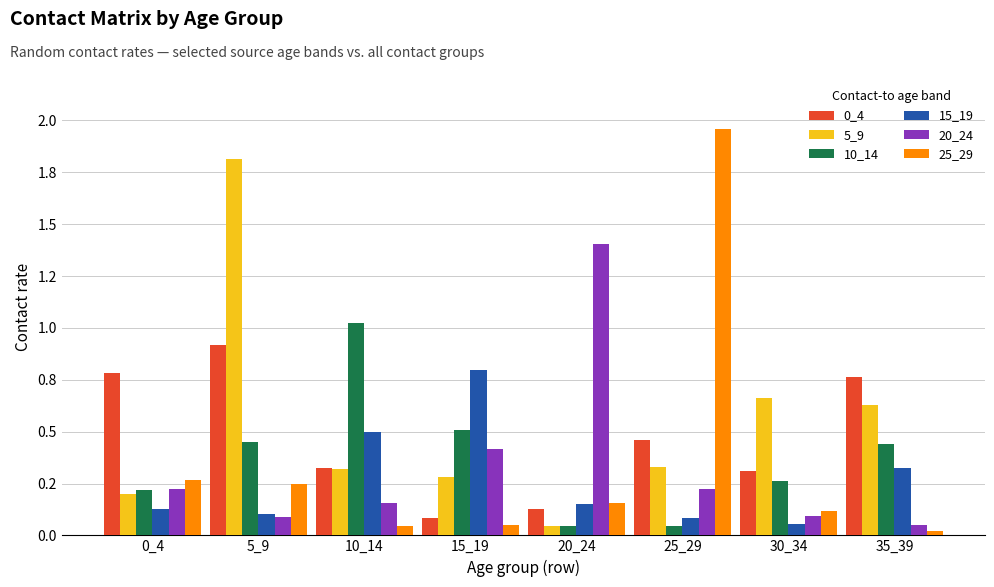

Between 20_24 and 0_4, which is larger?

0_4